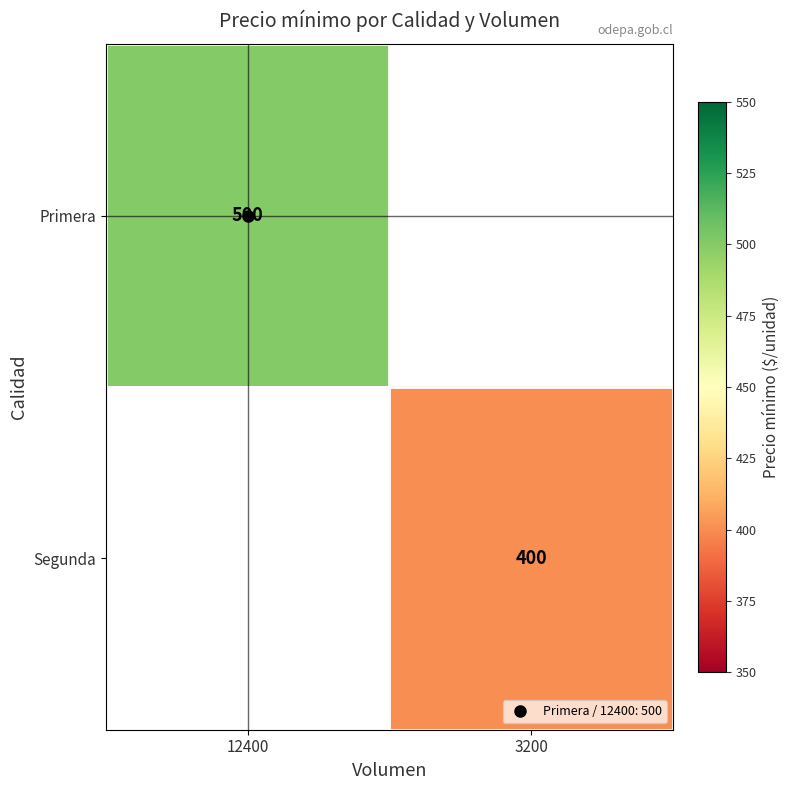

The value of Primera at 12400 is 199.6. True or false?

False